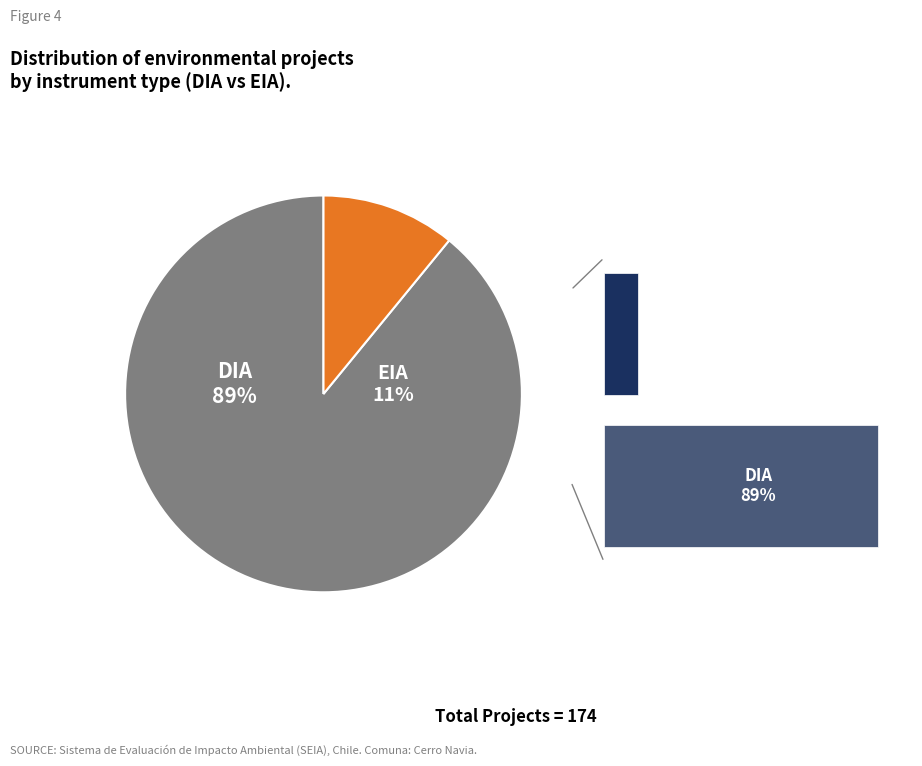

Which category has the smallest portion of the pie?

EIA